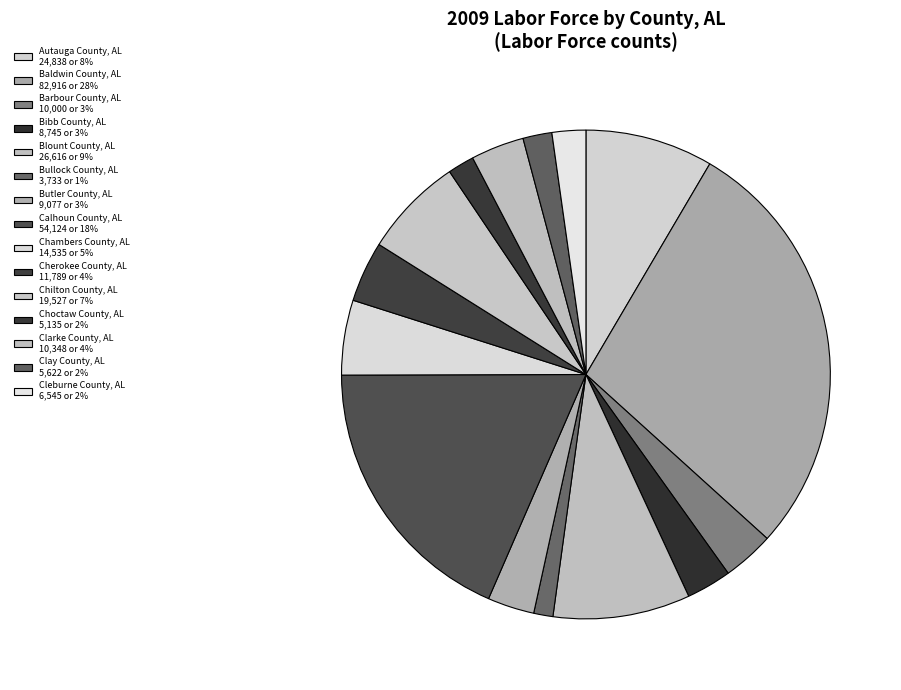

Rank the categories by value from highest to lowest.

Baldwin County, AL, Calhoun County, AL, Blount County, AL, Autauga County, AL, Chilton County, AL, Chambers County, AL, Cherokee County, AL, Clarke County, AL, Barbour County, AL, Butler County, AL, Bibb County, AL, Cleburne County, AL, Clay County, AL, Choctaw County, AL, Bullock County, AL